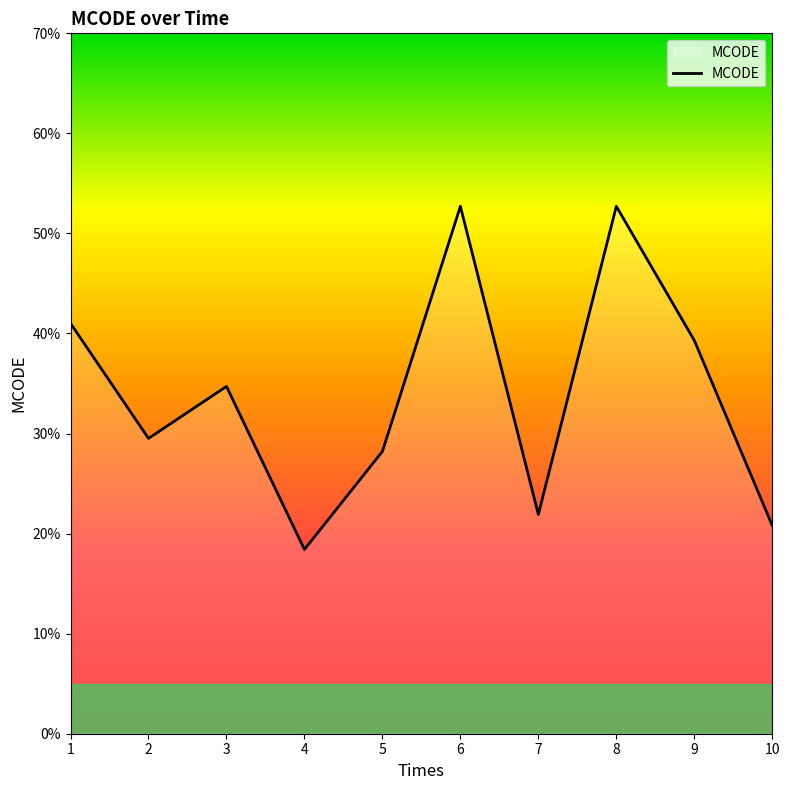

Does the chart have visible grid lines?

No